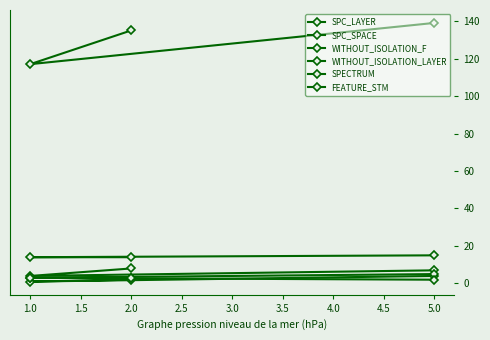

Is it true that WITHOUT_ISOLATION_LAYER equals 5 at 5.0?

True